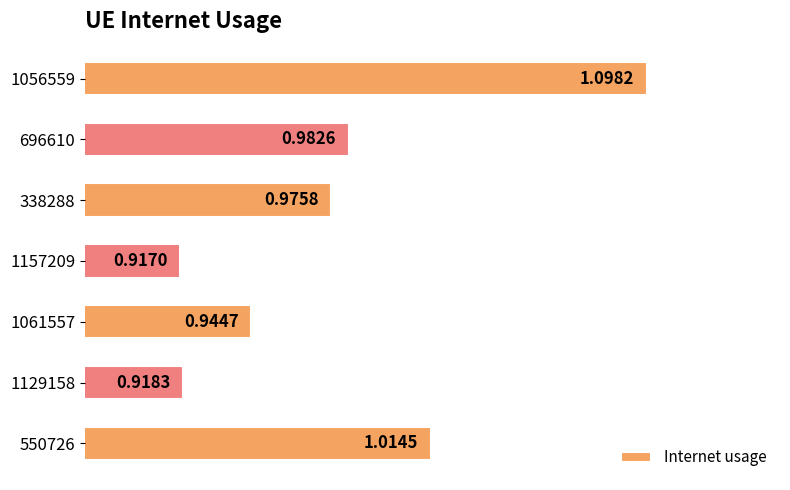

Which label corresponds to the largest value in the chart?

1056559